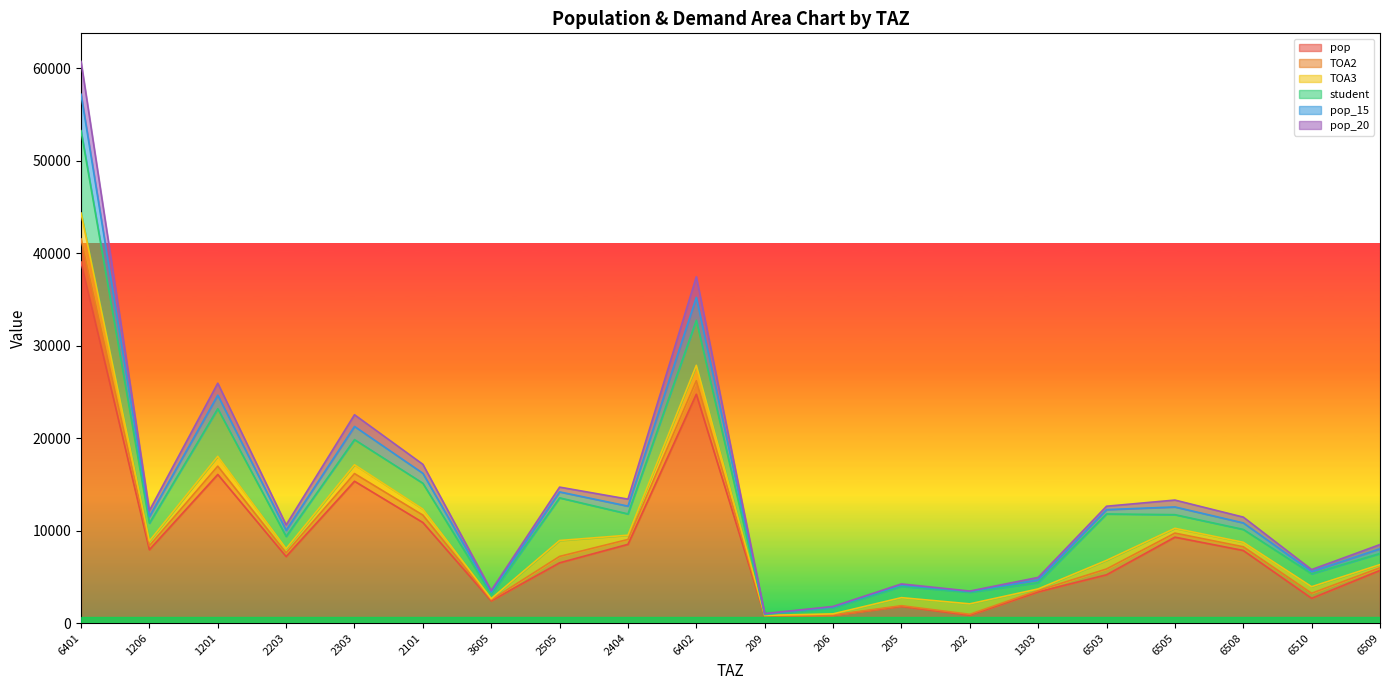

In TOA2, how many points are higher than both neighbors (excluding endpoints)?

6